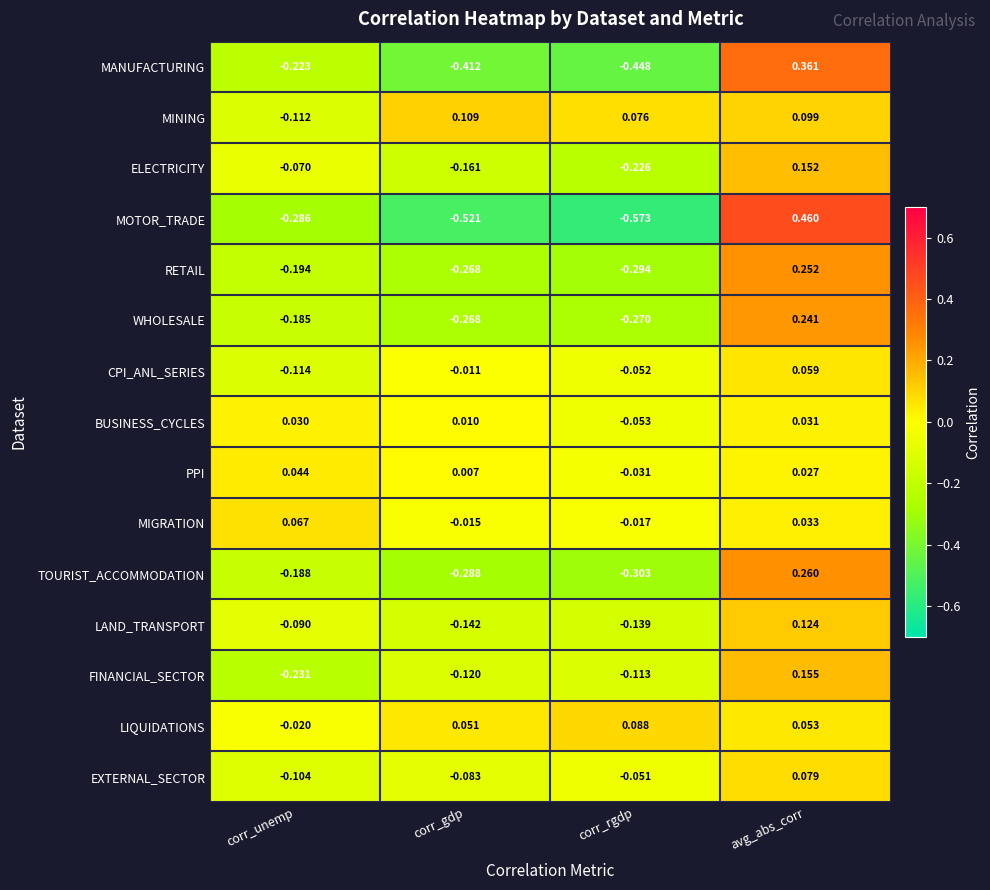

How many positive values does the MINING series have?

3